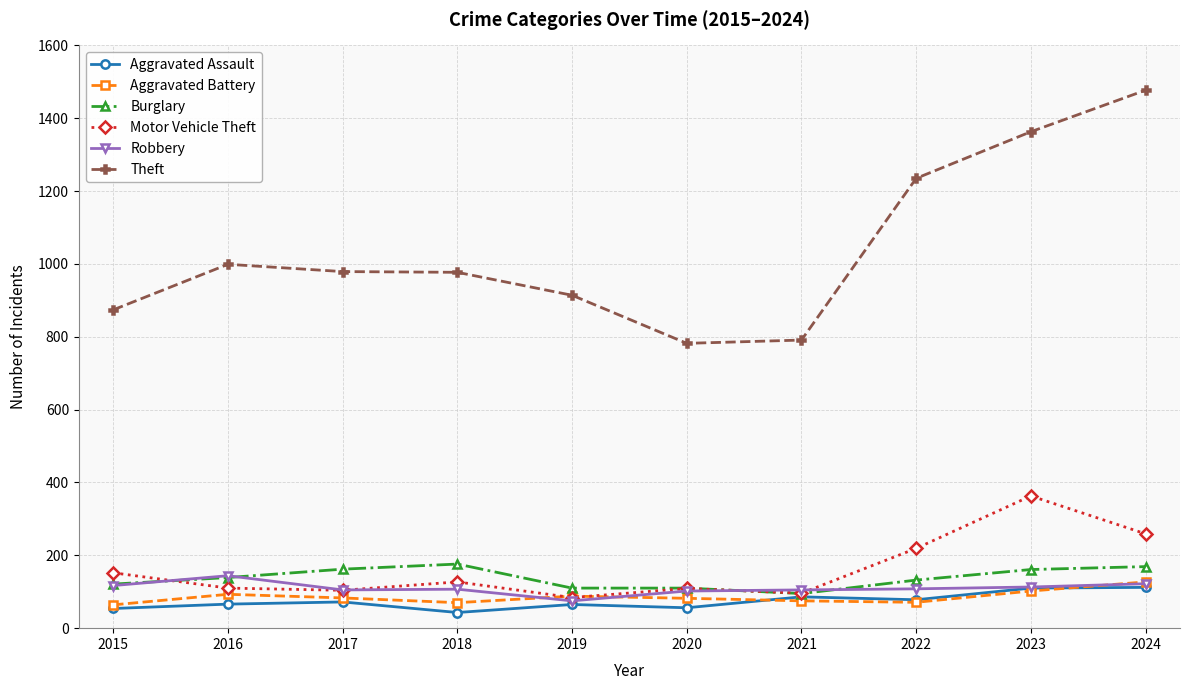

How many distinct data groups are displayed?

6